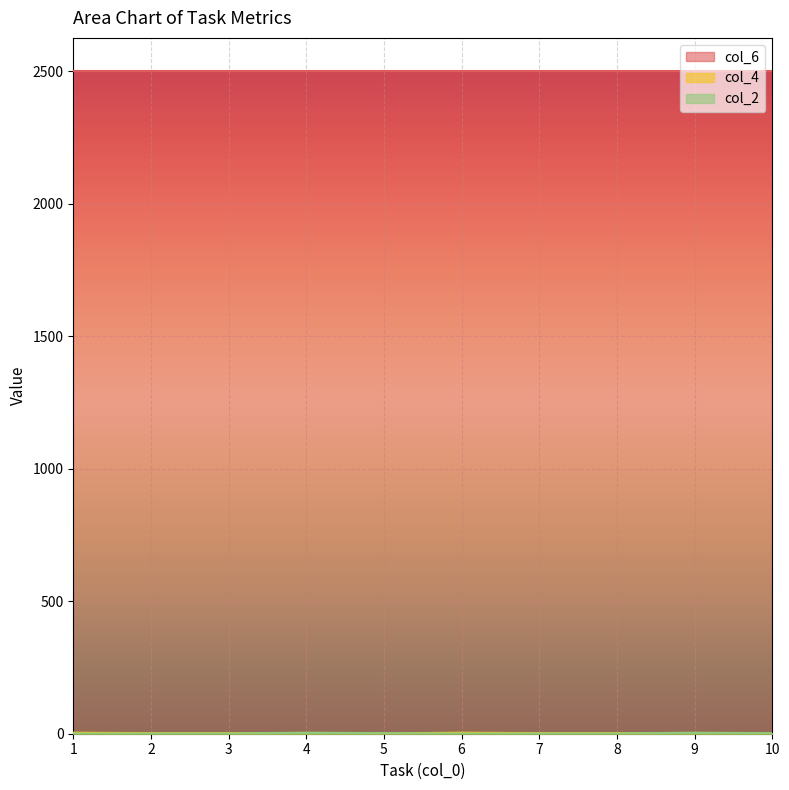

In col_2, how many points are higher than both neighbors (excluding endpoints)?

2